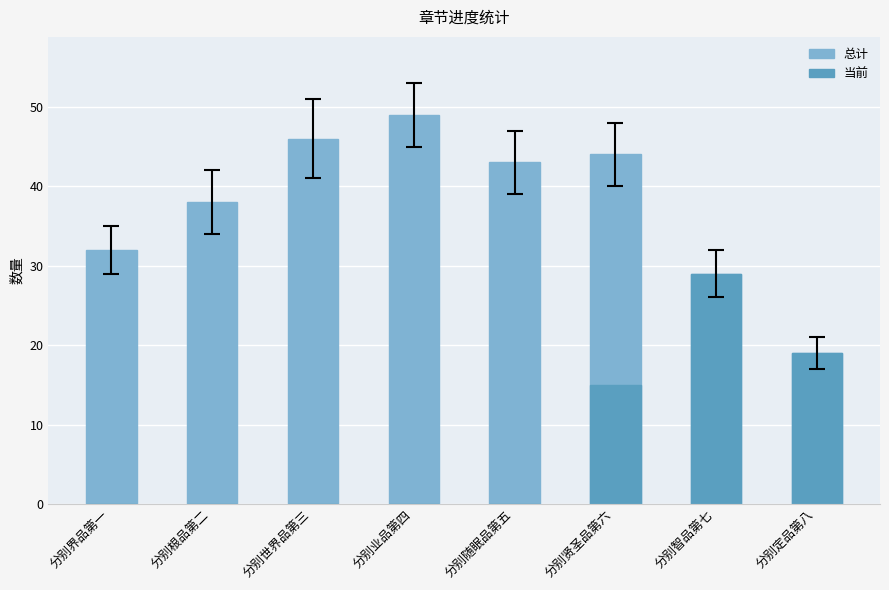

How many categories are shown in the chart?

8